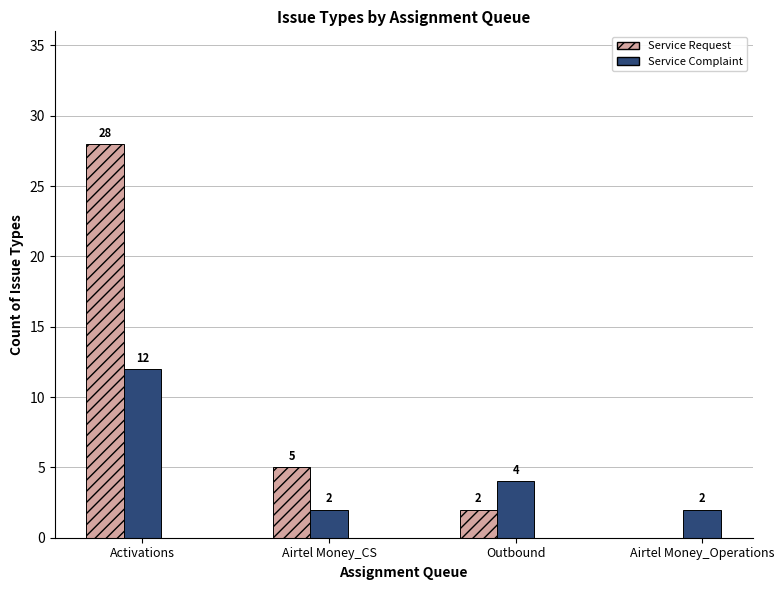

Reading right to left, extract all data points from this chart.

Service Request: Airtel Money_Operations=0	Outbound=2	Airtel Money_CS=5	Activations=28
Service Complaint: Airtel Money_Operations=2	Outbound=4	Airtel Money_CS=2	Activations=12